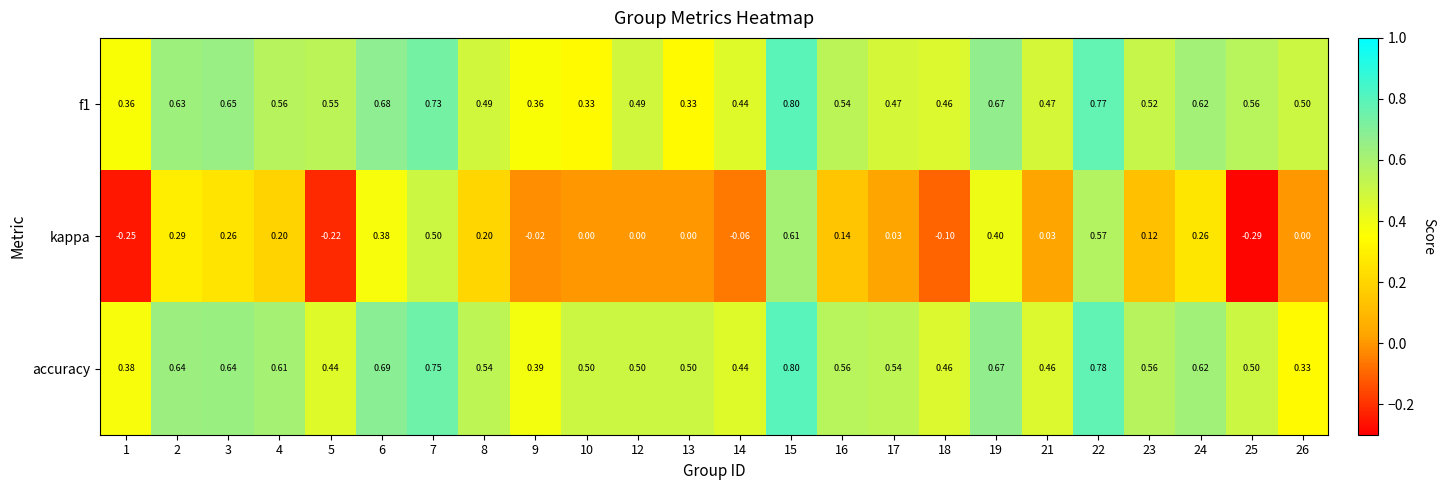

Is the value of kappa at 8 greater than the value of f1 at 16?

No